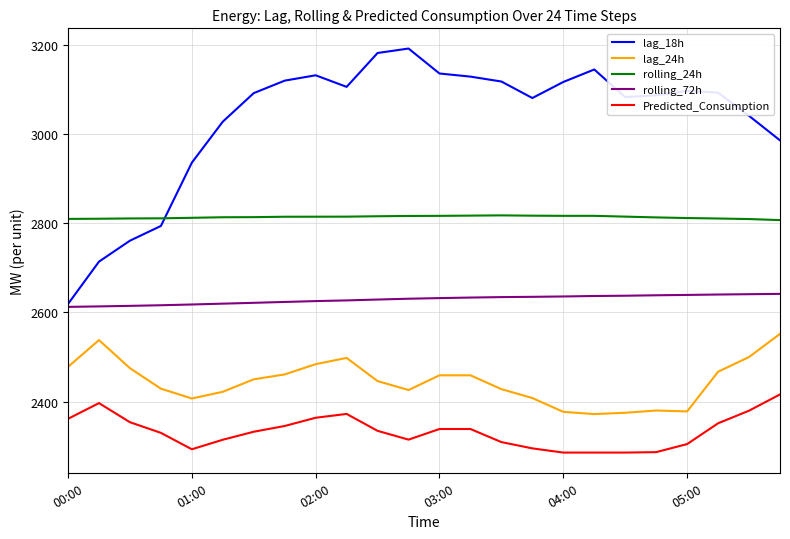

What is the difference between the maximum and minimum values in the Predicted_Consumption series?

130.4